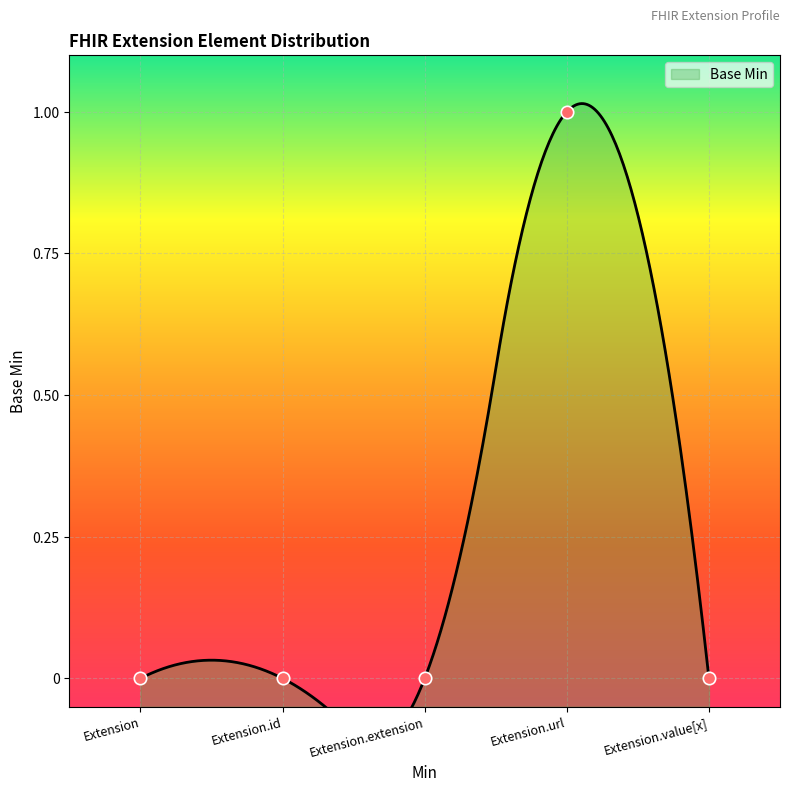

Between Extension and Extension.value[x], which is larger?

Extension